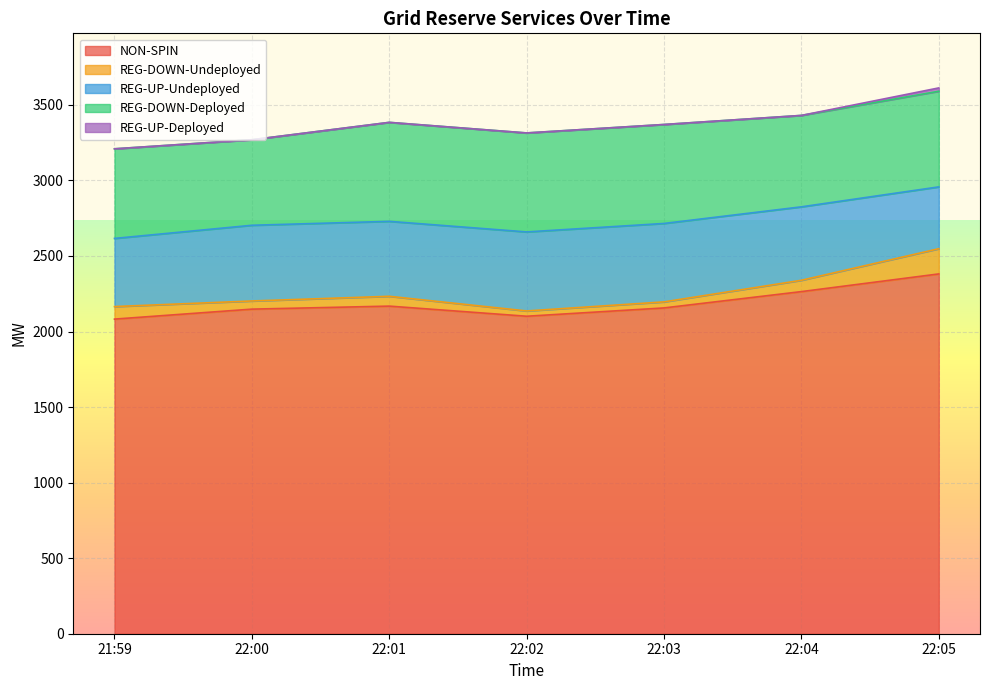

True or false: REG-DOWN-Deployed and REG-DOWN-Undeployed cross at least once.

False